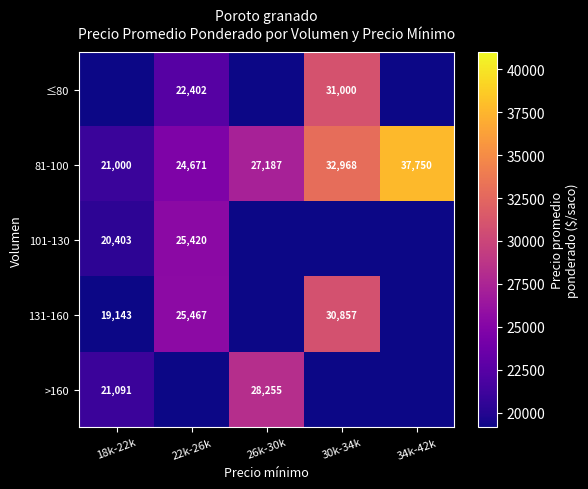

Is it true that ≤80 equals 31000 at 30k-34k?

True